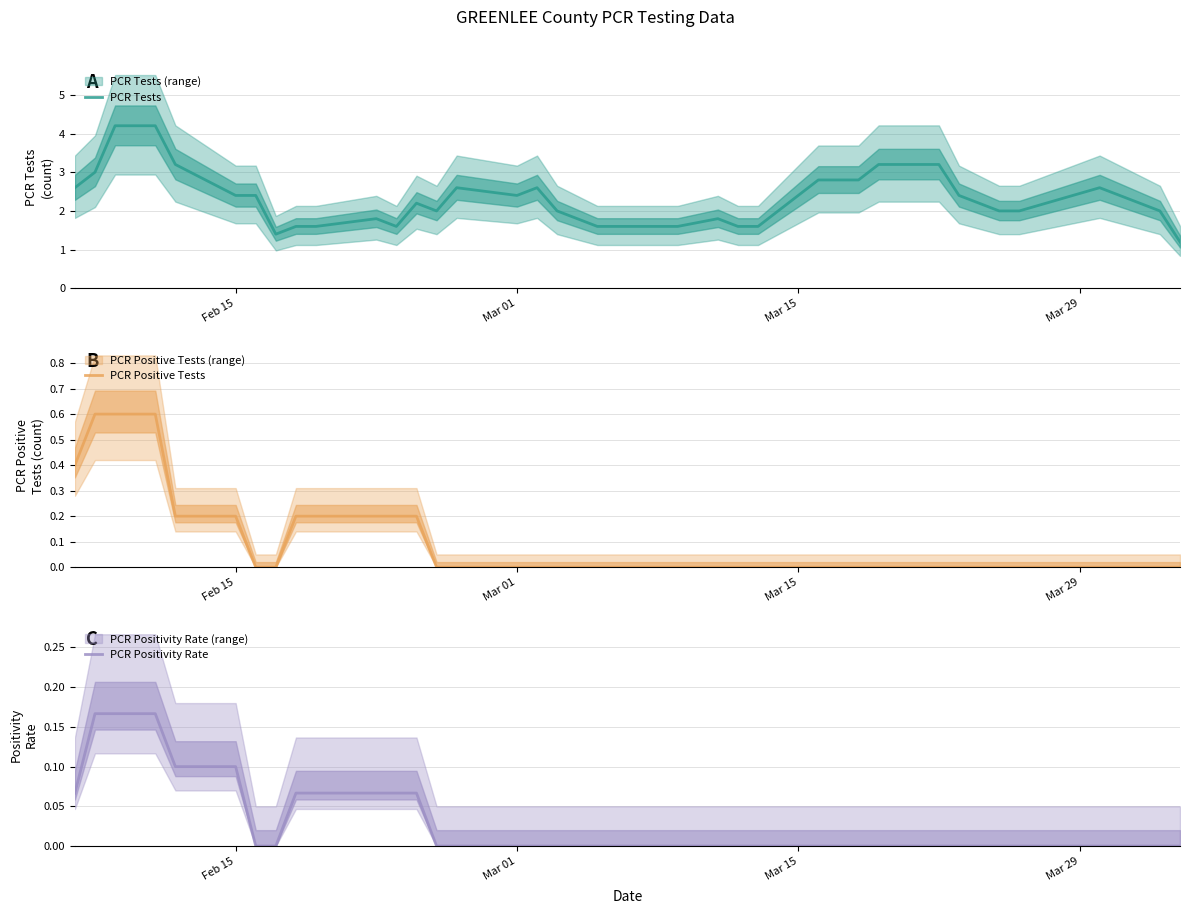

True or false: PCR Positive Tests has more than 1 points higher than both neighbors.

False